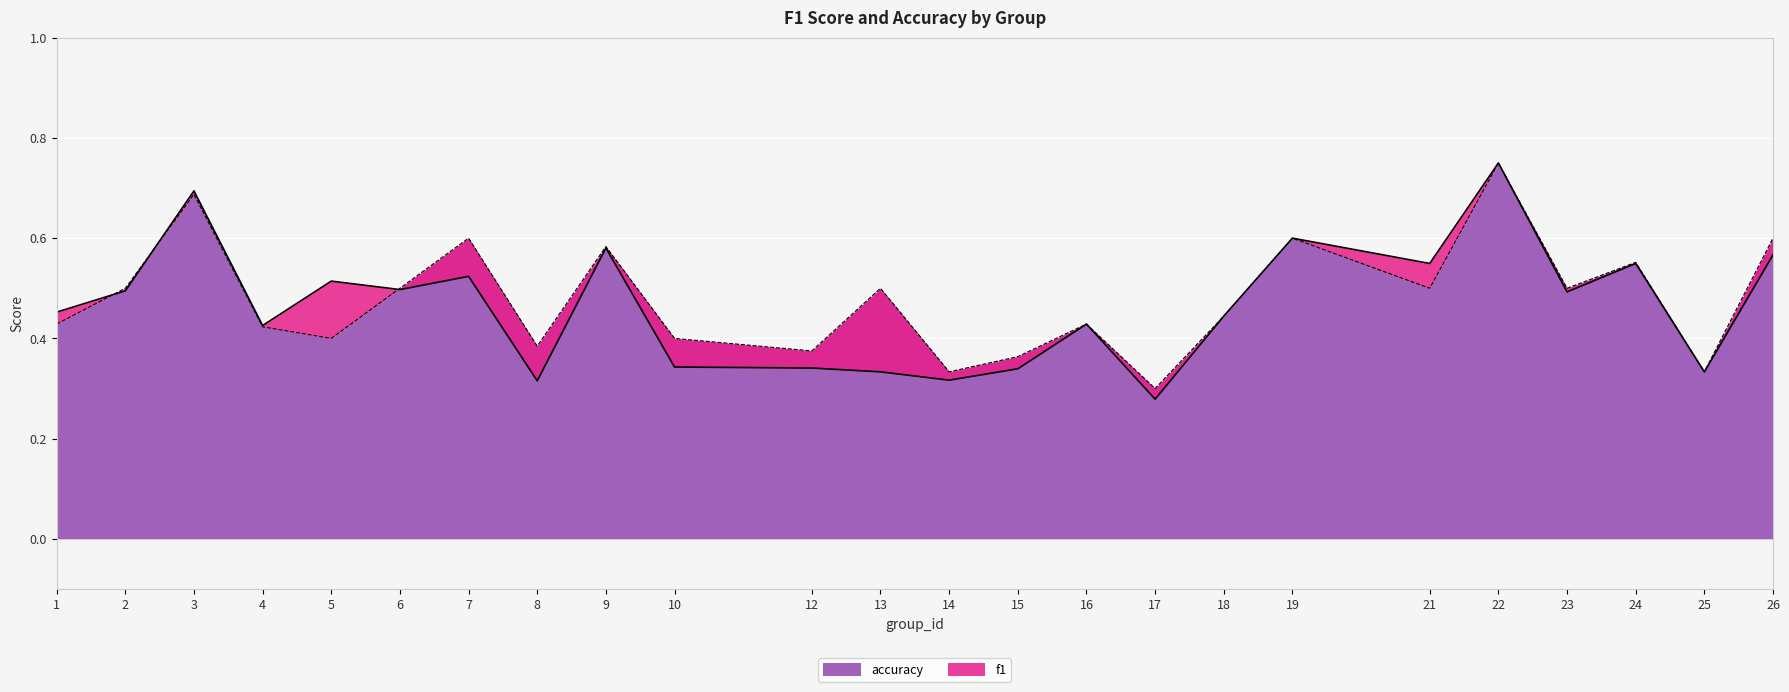

Between which two adjacent categories do accuracy and f1 first intersect?

1 and 2